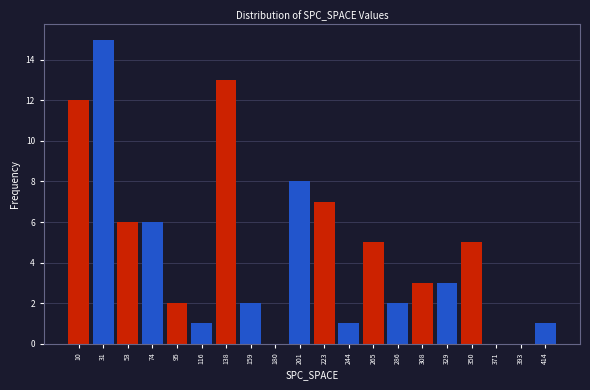

Reading left to right, transcribe this chart: for each bar, give the range it covers on the x-axis and its height. Neither the bar edges nor the heights are printed on the chart, so give them approximately, as read against the axes.

0 to 20: 12
20 to 45: 15
45 to 65: 6
65 to 85: 6
85 to 105: 2
105 to 130: 1
130 to 150: 13
150 to 170: 2
170 to 190: 0
190 to 215: 8
215 to 235: 7
235 to 255: 1
255 to 275: 5
275 to 300: 2
300 to 320: 3
320 to 340: 3
340 to 360: 5
360 to 385: 0
385 to 405: 0
405 to 425: 1